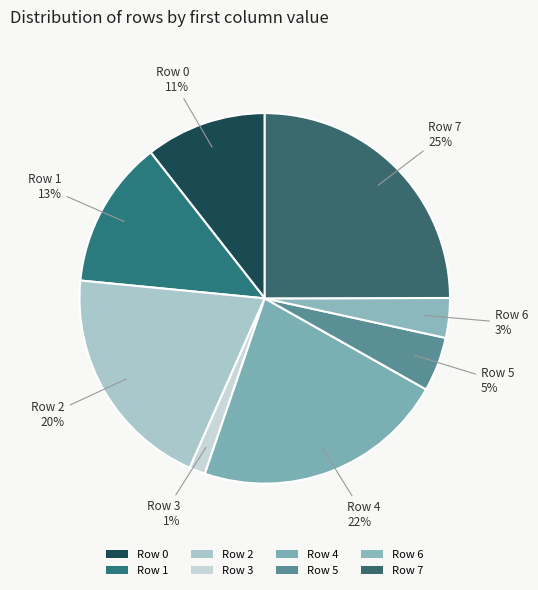

How many segments does this pie chart have?

8